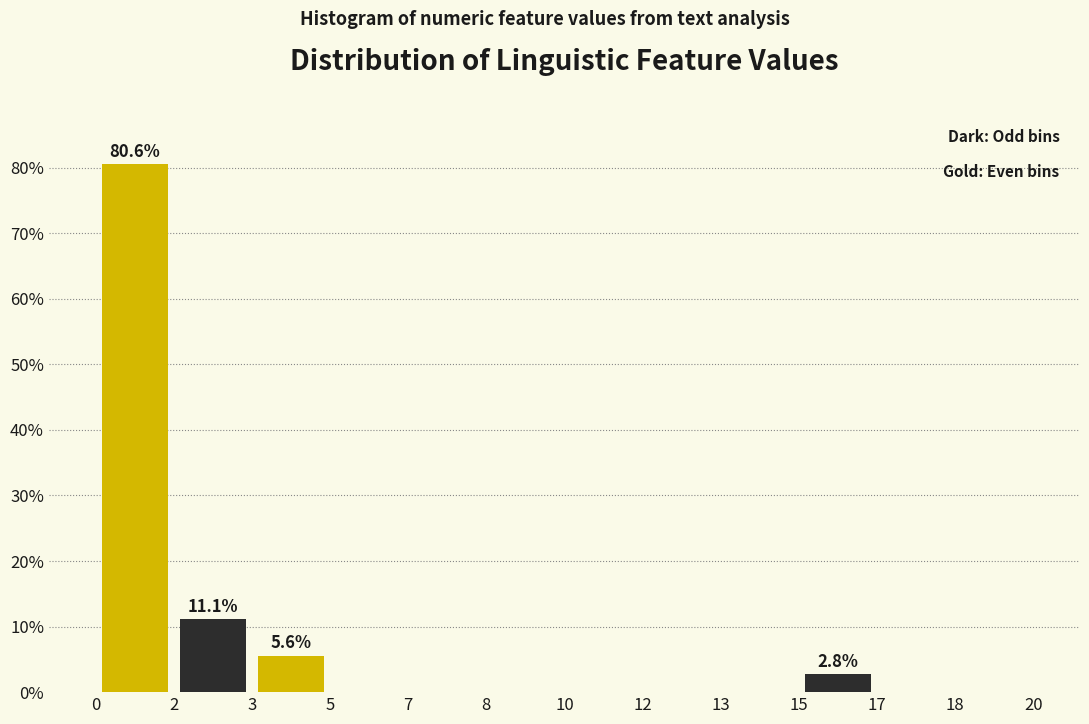

What is the total value across all series at 5?

5.6